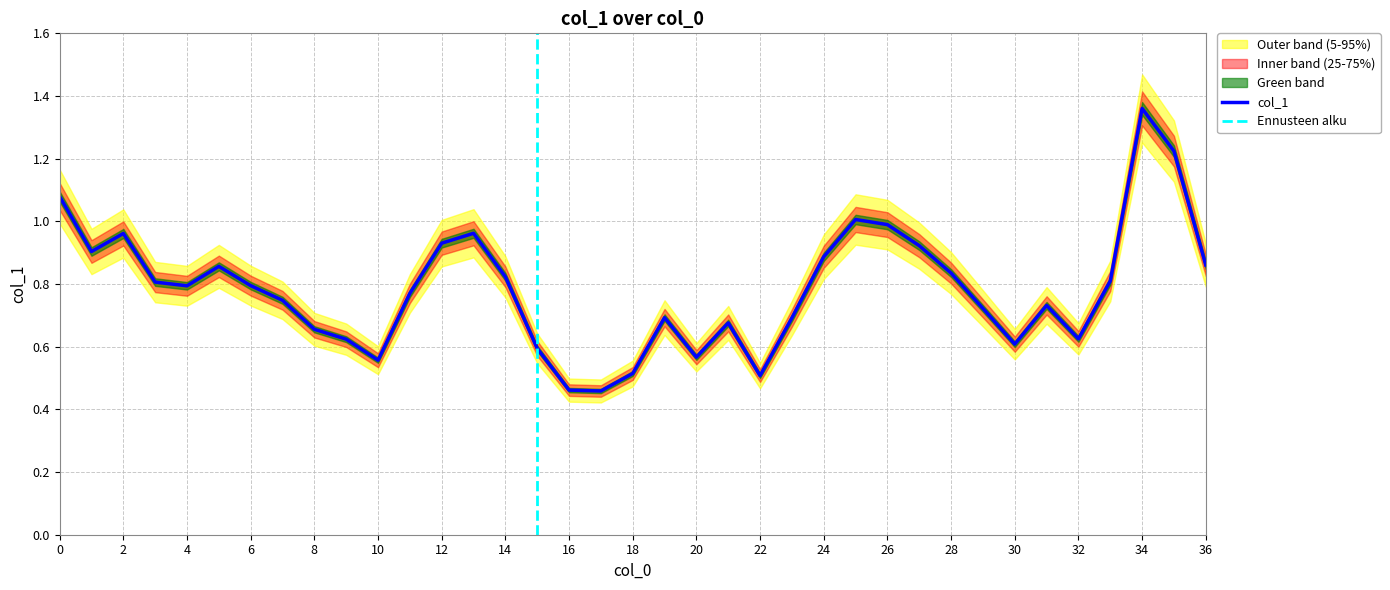

What is the change in value from 27 to 34?

+0.4